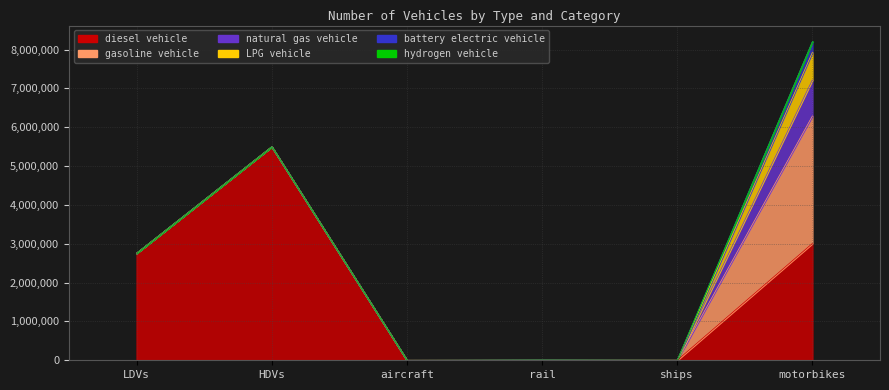

Which series has the largest range (max minus min)?

diesel vehicle